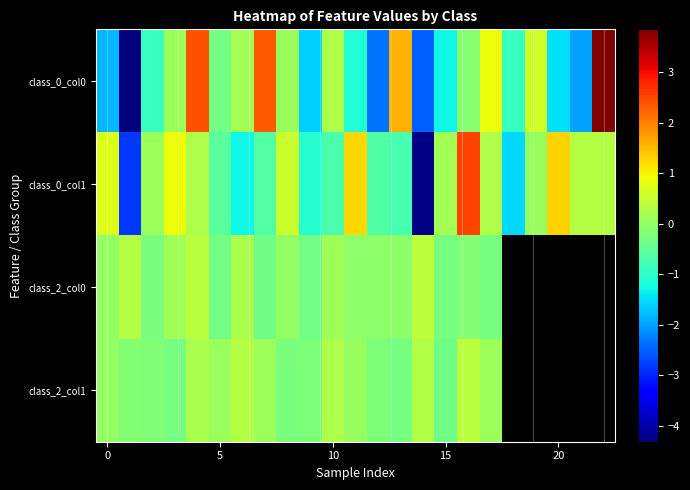

Rank the series by their average value, from highest to lowest.

class_0_col1, class_2_col0, class_2_col1, class_0_col0